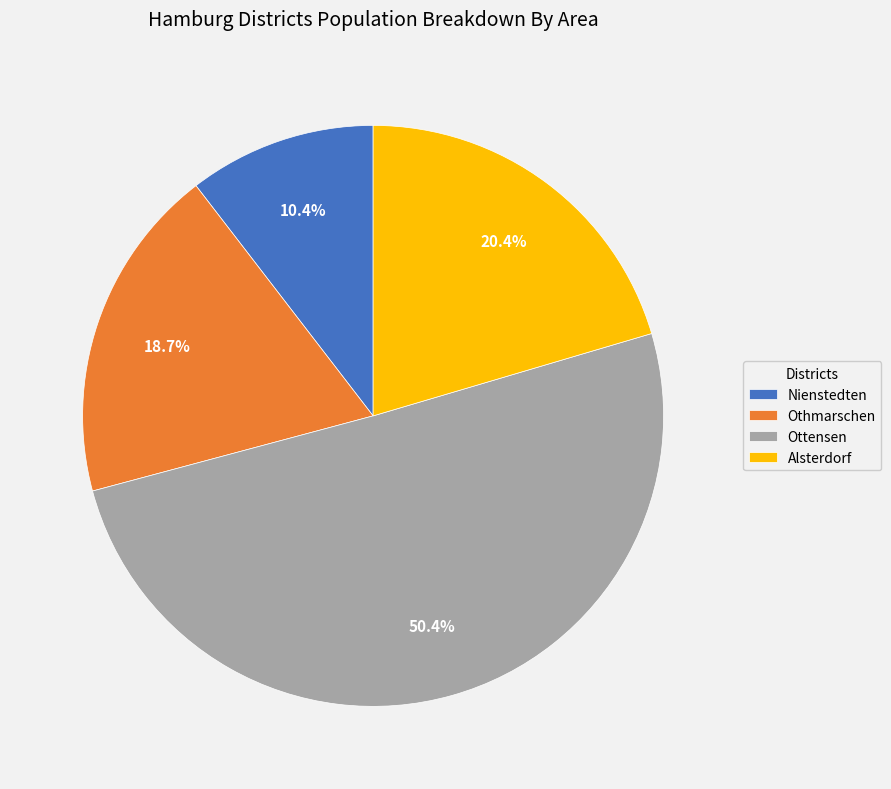

How much of the chart is everything except Nienstedten?

89.6%